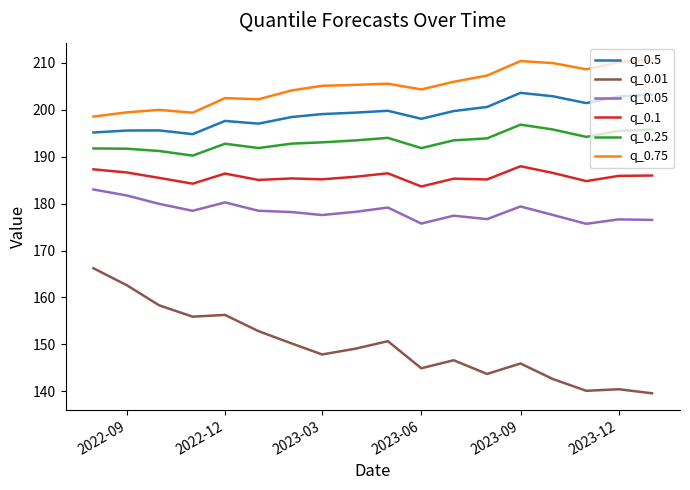

True or false: q_0.1 and q_0.05 intersect in this chart.

False